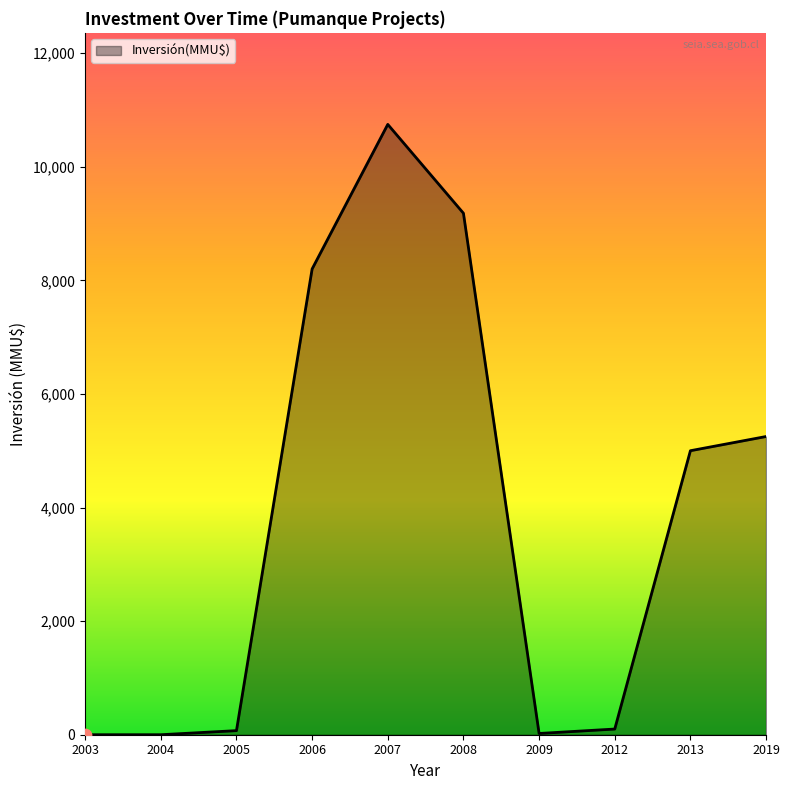

What is the change in value from 2004 to 2008?

+9181